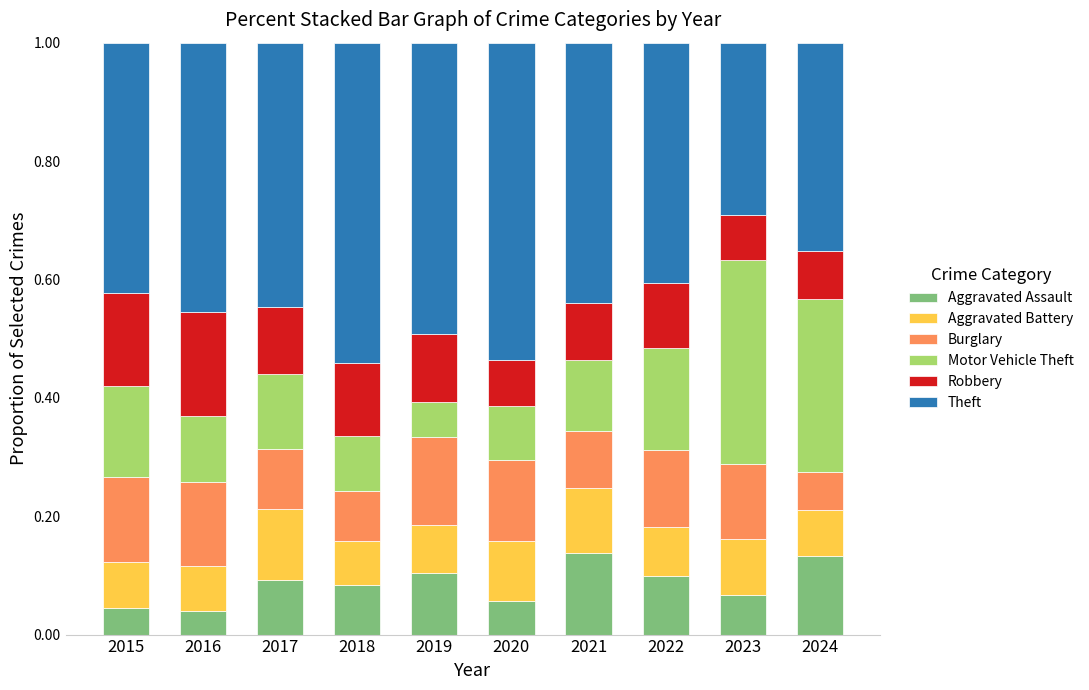

The value of Aggravated Assault at 2023 is 0.0. True or false?

False